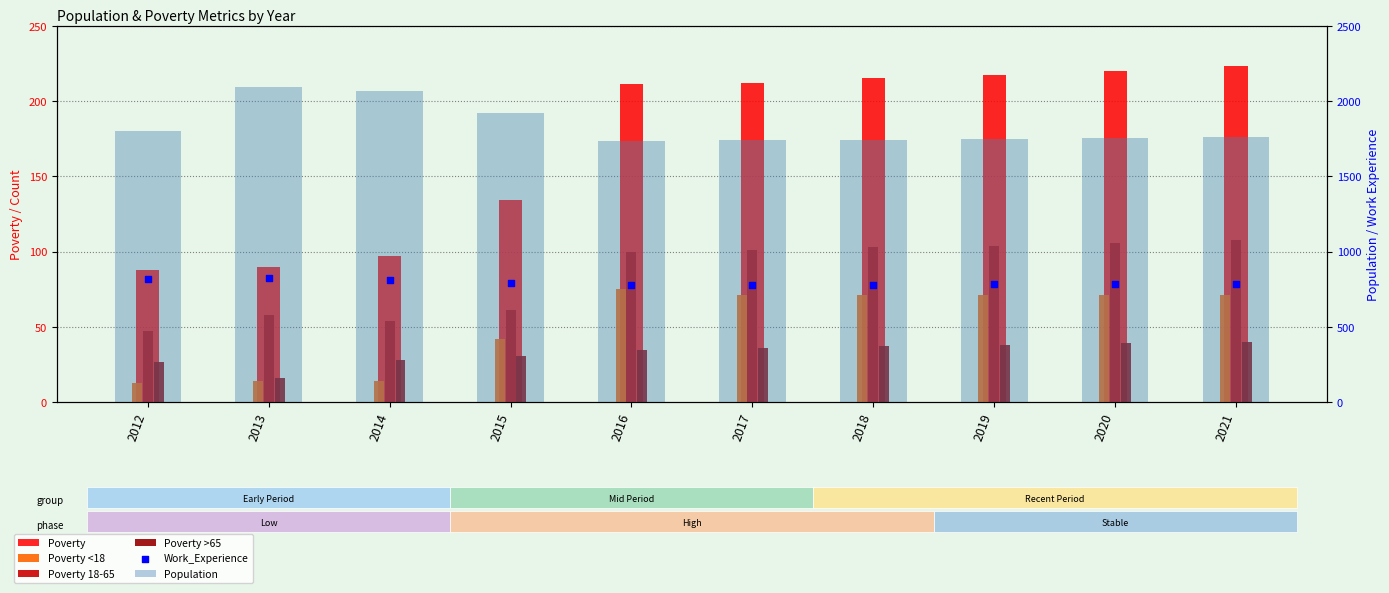

At how many categories does at least one series exceed 250?

10